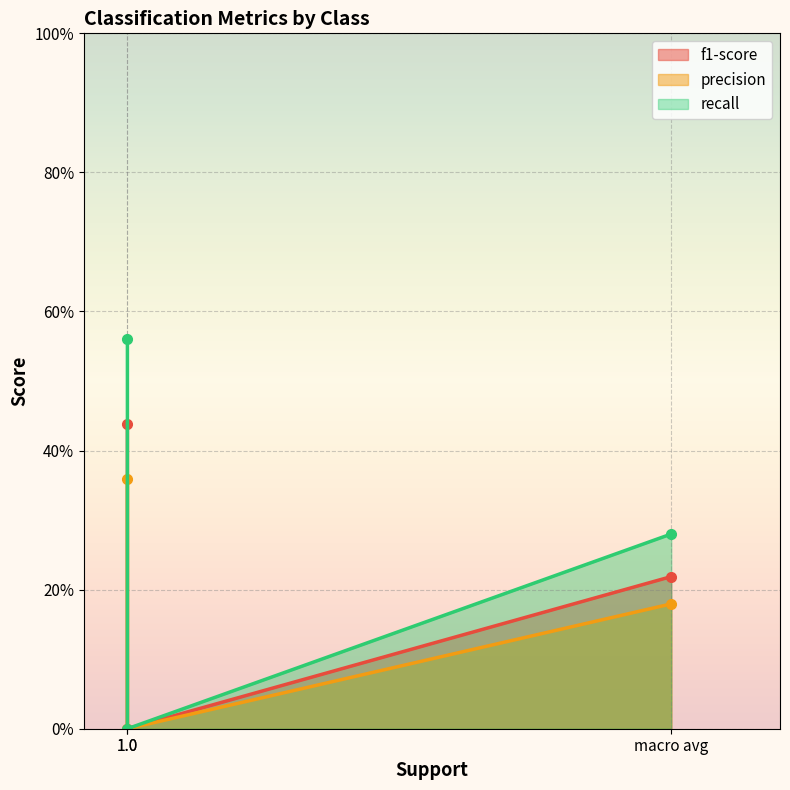

How many lines are shown in the chart?

3